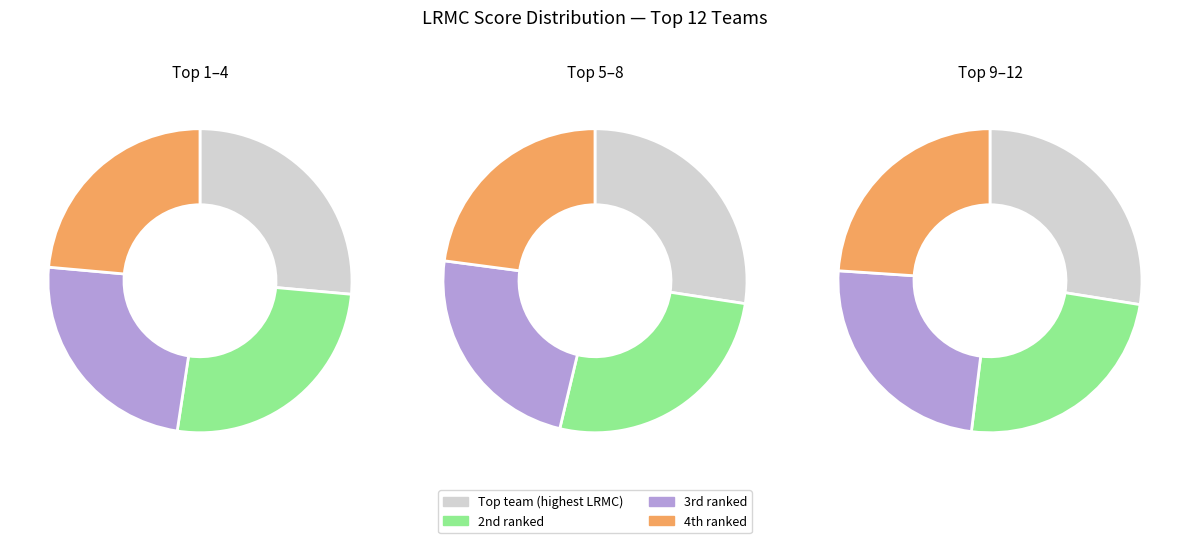

How many slices are in this pie chart?

12